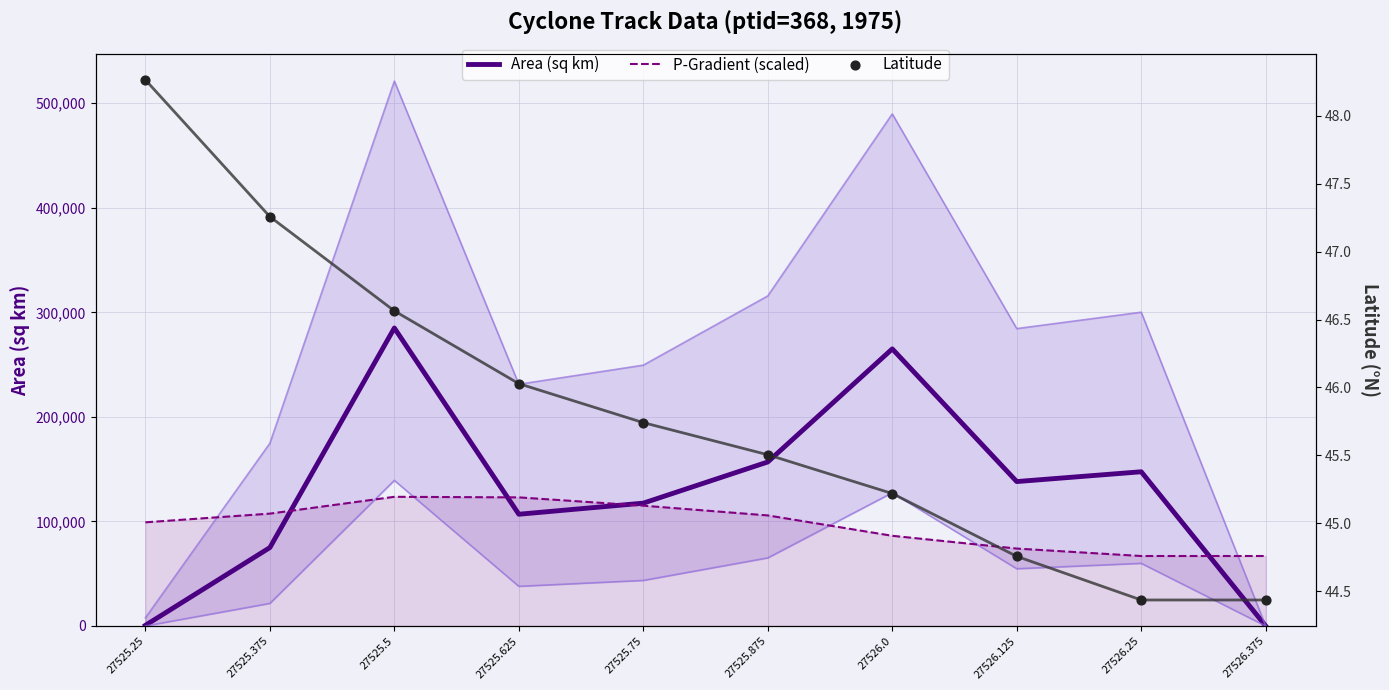

Which series contains the highest Y value?

Area (sq km)